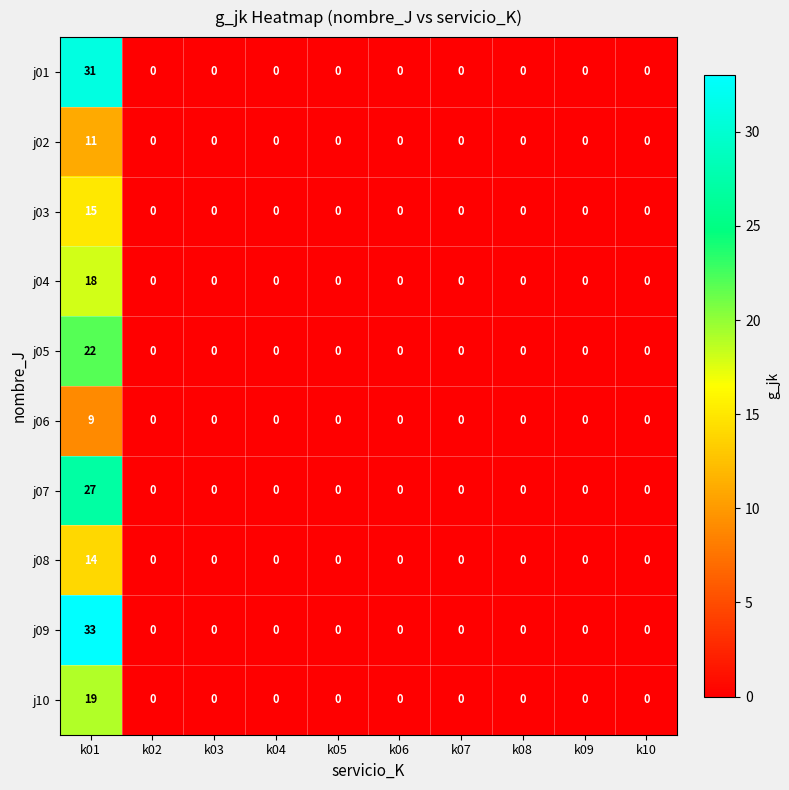

Which series has the widest spread of values?

j09